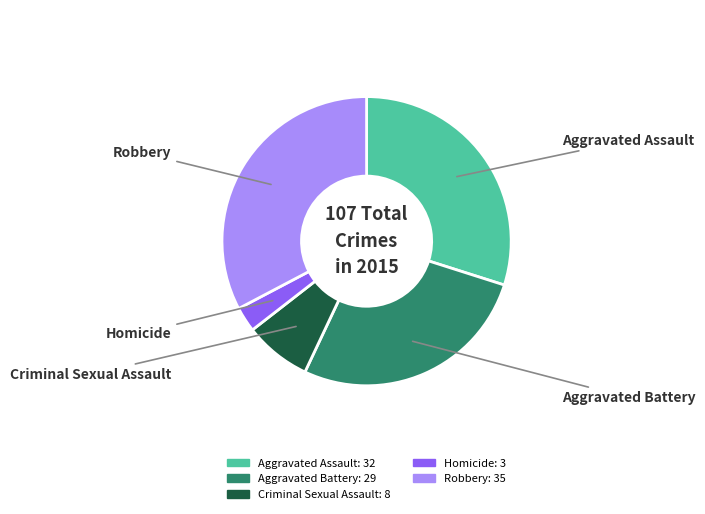

Which has a higher value, Criminal Sexual Assault or Aggravated Assault?

Aggravated Assault